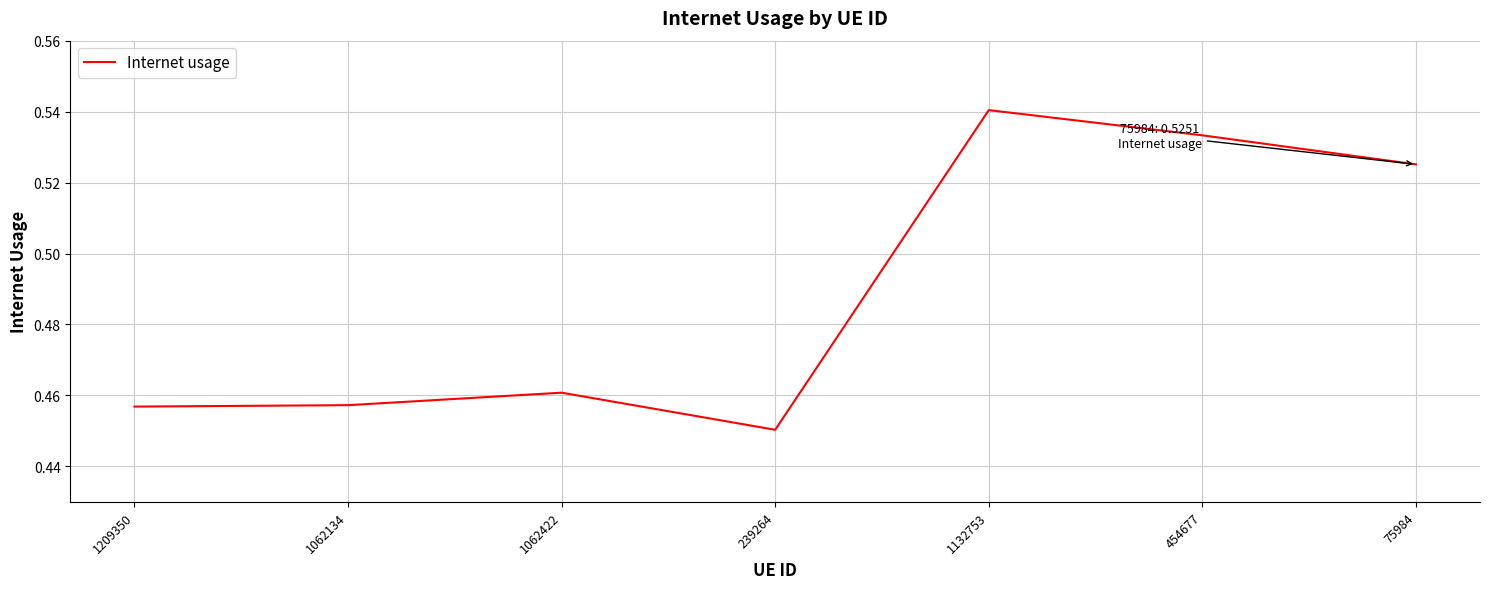

What is the change in value from 239264 to 1132753?

+0.1